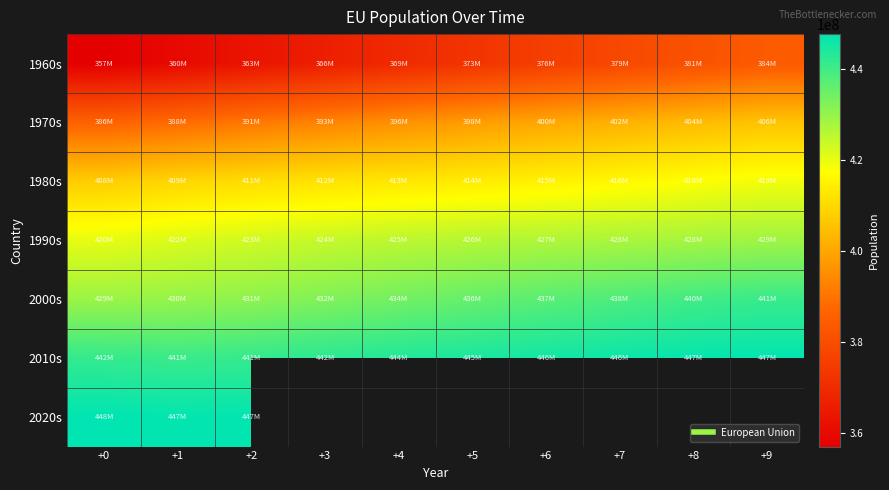

True or false: 2000s has a value of 156789536.7 at +9.

False